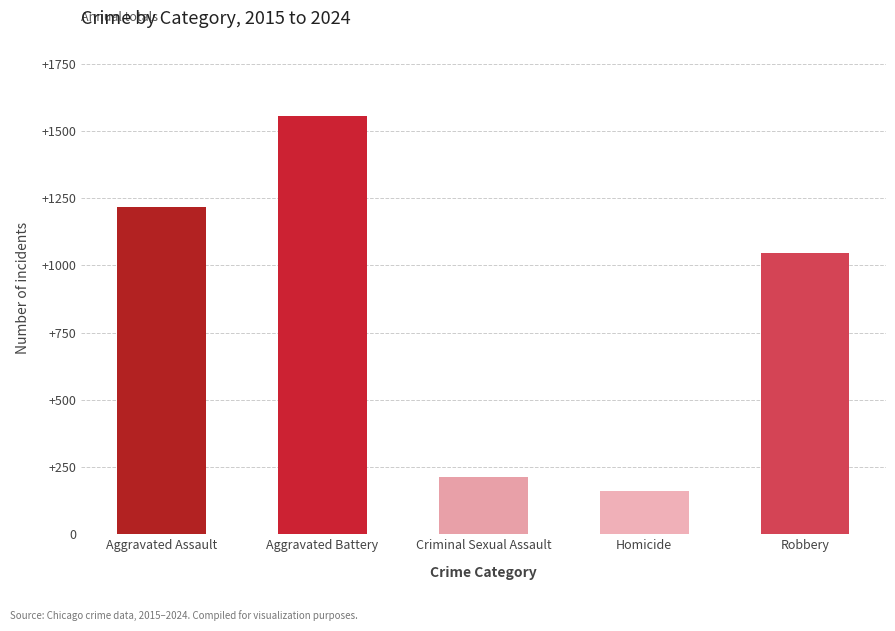

Read the value at Criminal Sexual Assault, to the nearest 100.

200